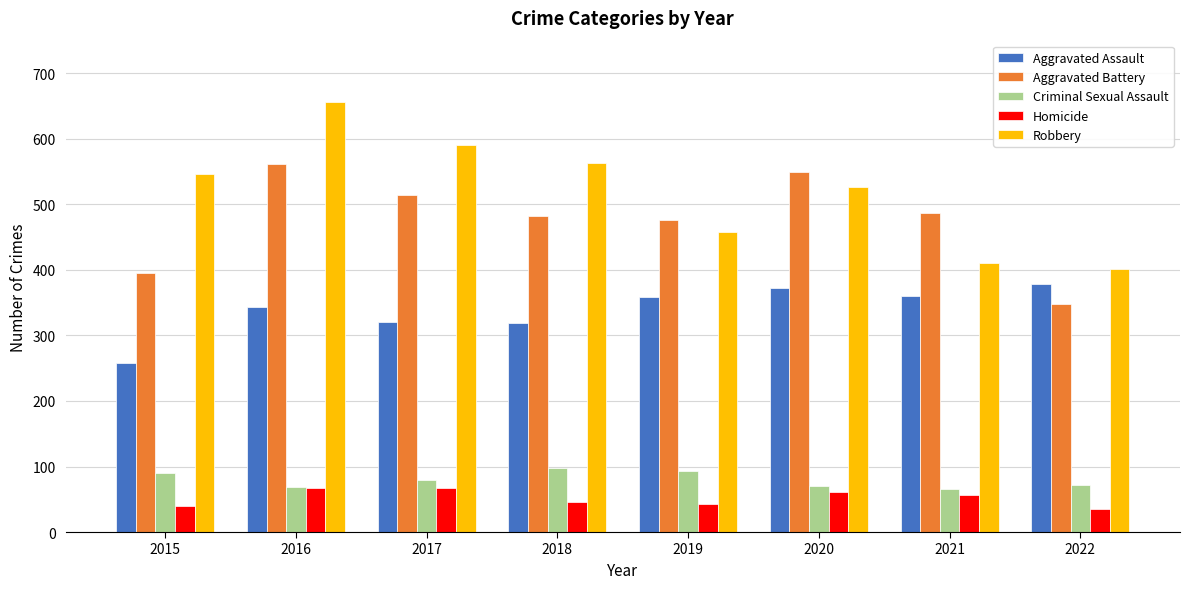

Which series has the largest total across all categories?

Robbery